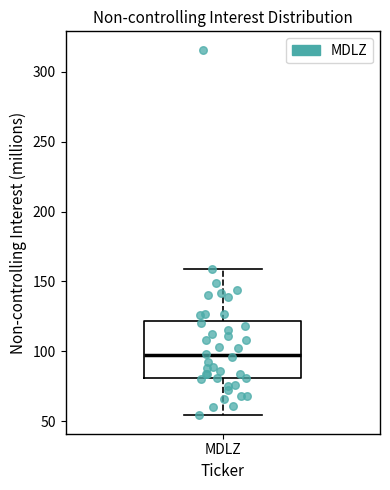

Where does the median line of the box for MDLZ sit on the y-axis? The values are not printed on the chart, so give them approximately, as read against the axis.

95